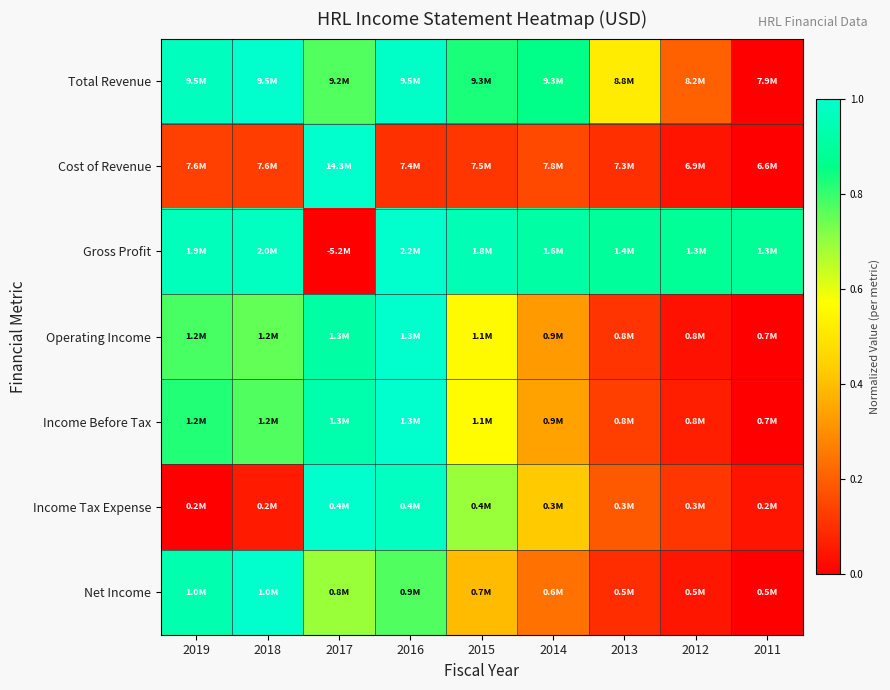

Count the number of categories in the chart.

9